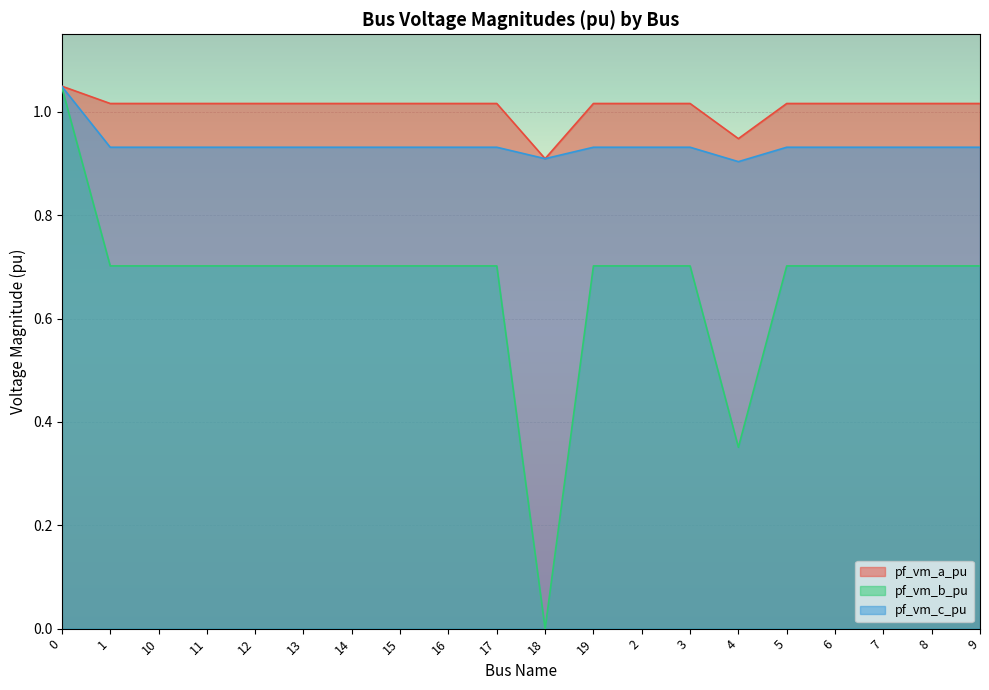

Which series has the widest spread of values?

pf_vm_b_pu